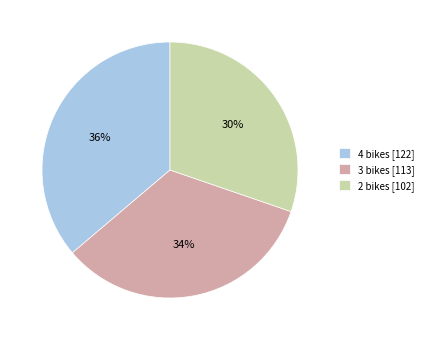

Between 3 and 4, which is larger?

4